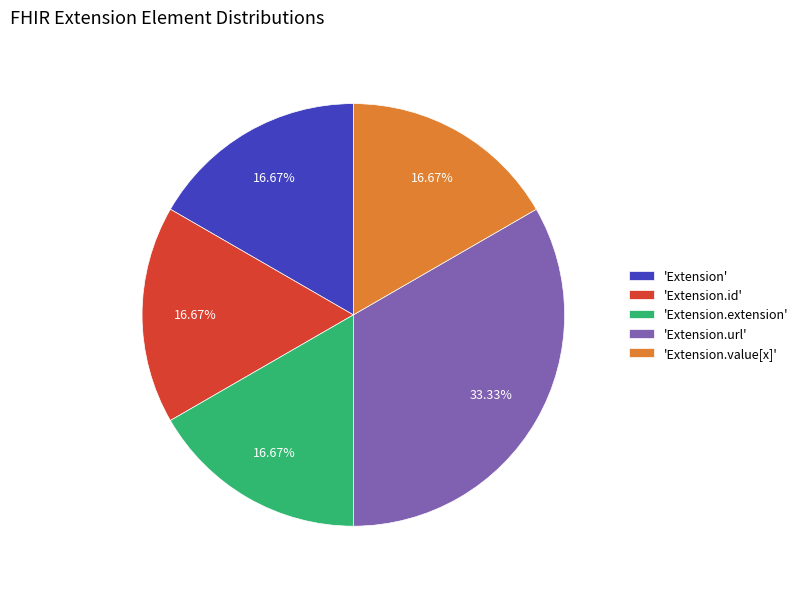

How many segments does this pie chart have?

5